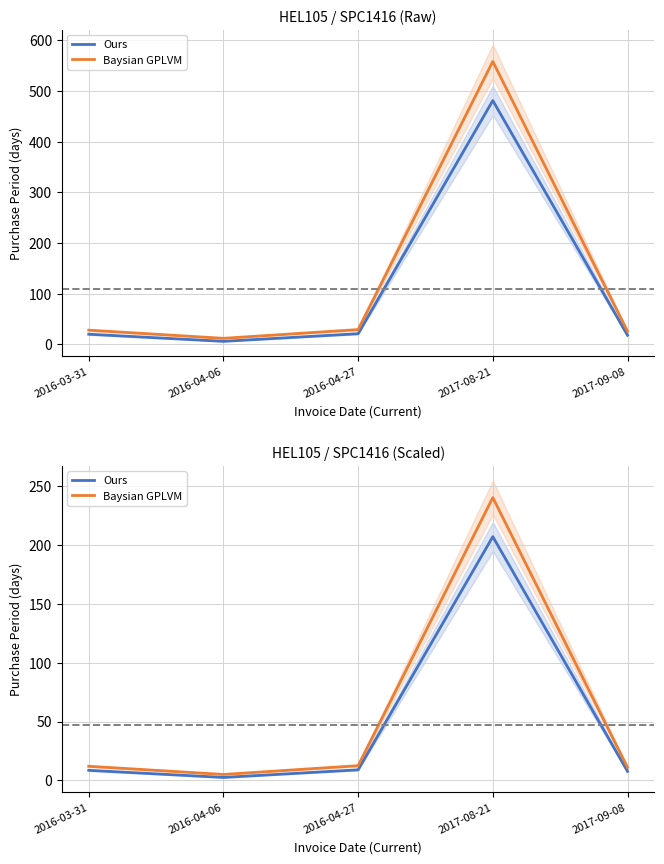

The value of Ours at 2016-04-27 is 14.8. True or false?

False